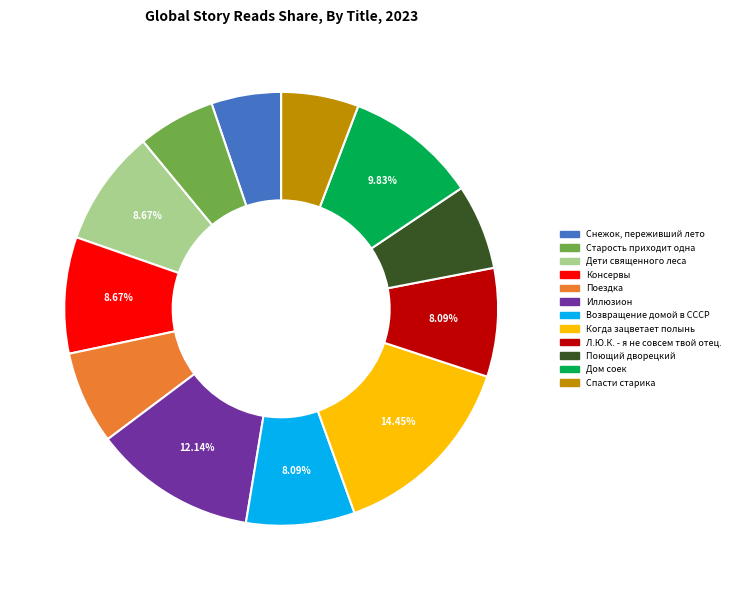

What is the ratio of the value at Консервы to the value at Л.Ю.К. - я не совсем твой отец.?

1.1